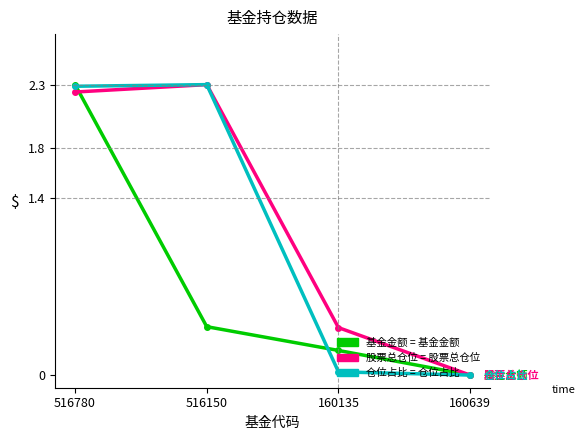

What is the label of the 3rd point from the right?

516150